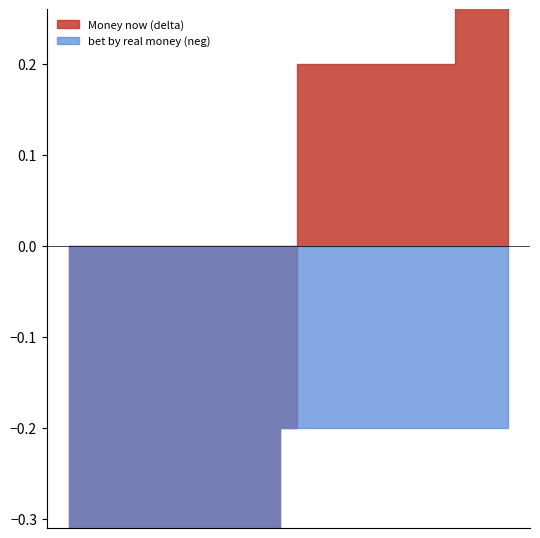

True or false: Money now (delta) and bet by real money (neg) intersect in this chart.

False